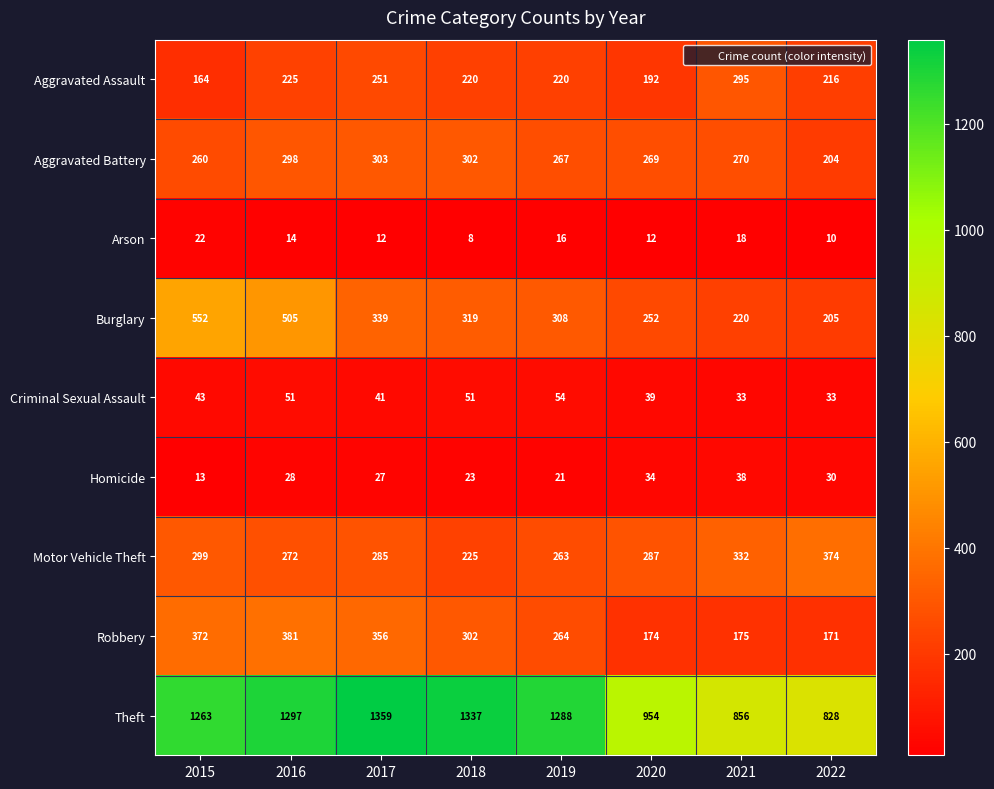

What is the total value across all series at 2017?

2973